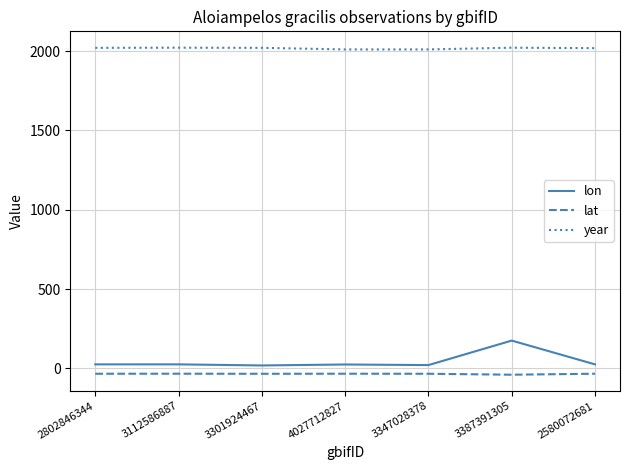

What is the average value of the year series?

2017.1